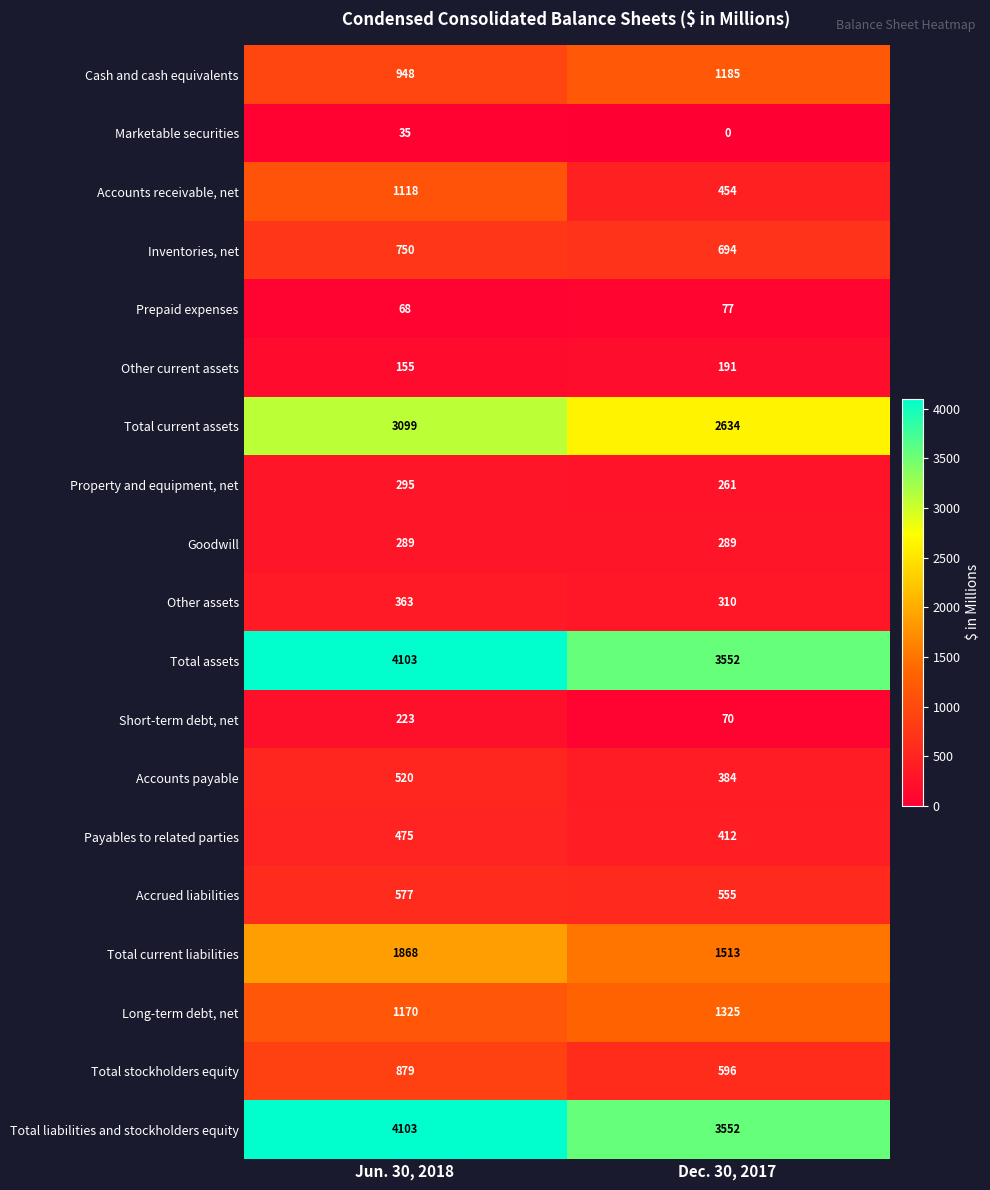

What is the difference between the maximum and minimum values in the Long-term debt, net series?

155